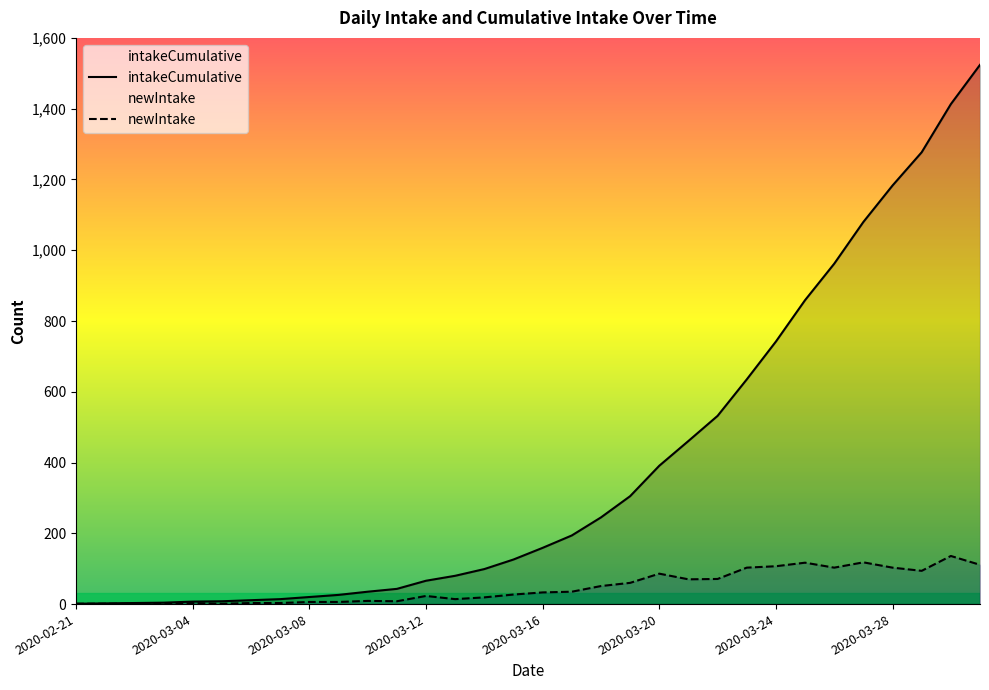

Reading right to left, transcribe all the data shown in this chart.

intakeCumulative: 2020-03-31=1524	2020-03-30=1413	2020-03-29=1277	2020-03-28=1183	2020-03-27=1080	2020-03-26=962	2020-03-25=859	2020-03-24=742	2020-03-23=635	2020-03-22=532	2020-03-21=461	2020-03-20=391	2020-03-19=305	2020-03-18=245	2020-03-17=194	2020-03-16=159	2020-03-15=126	2020-03-14=99	2020-03-13=80	2020-03-12=66	2020-03-11=43	2020-03-10=35	2020-03-09=26	2020-03-08=20	2020-03-07=14	2020-03-06=11	2020-03-05=8	2020-03-04=7	2020-03-03=4	2020-03-01=3	2020-02-25=2	2020-02-21=1
newIntake: 2020-03-31=111	2020-03-30=136	2020-03-29=94	2020-03-28=103	2020-03-27=118	2020-03-26=103	2020-03-25=117	2020-03-24=107	2020-03-23=103	2020-03-22=71	2020-03-21=70	2020-03-20=86	2020-03-19=60	2020-03-18=51	2020-03-17=35	2020-03-16=33	2020-03-15=27	2020-03-14=19	2020-03-13=14	2020-03-12=23	2020-03-11=8	2020-03-10=9	2020-03-09=6	2020-03-08=6	2020-03-07=3	2020-03-06=3	2020-03-05=1	2020-03-04=3	2020-03-03=1	2020-03-01=1	2020-02-25=1	2020-02-21=1